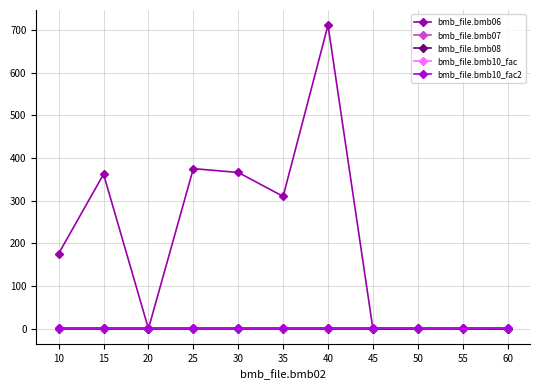

Is this an area chart (filled region under the line)?

No